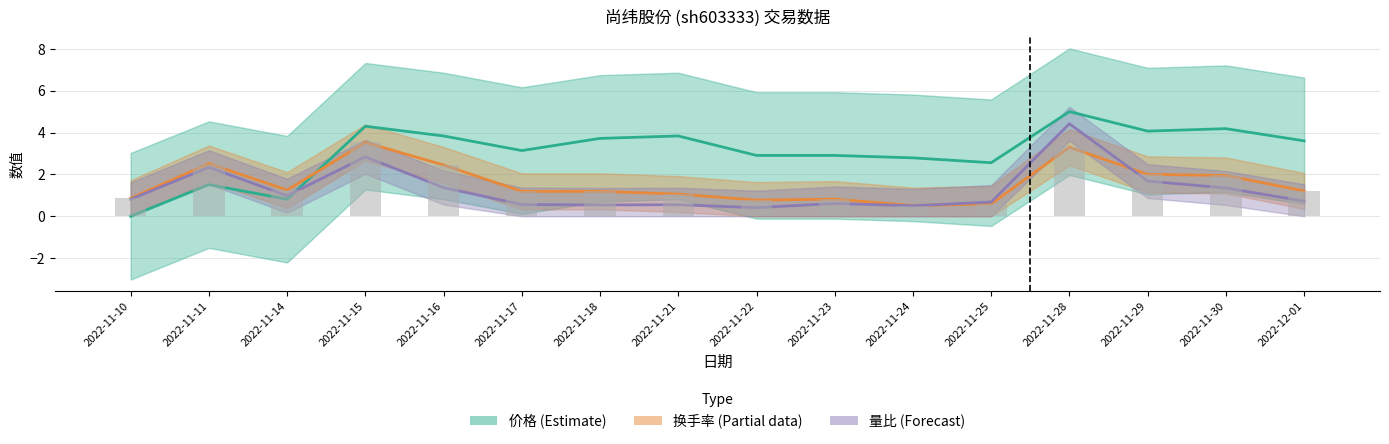

What is the difference between the highest and lowest values at 2022-11-21?

3.3